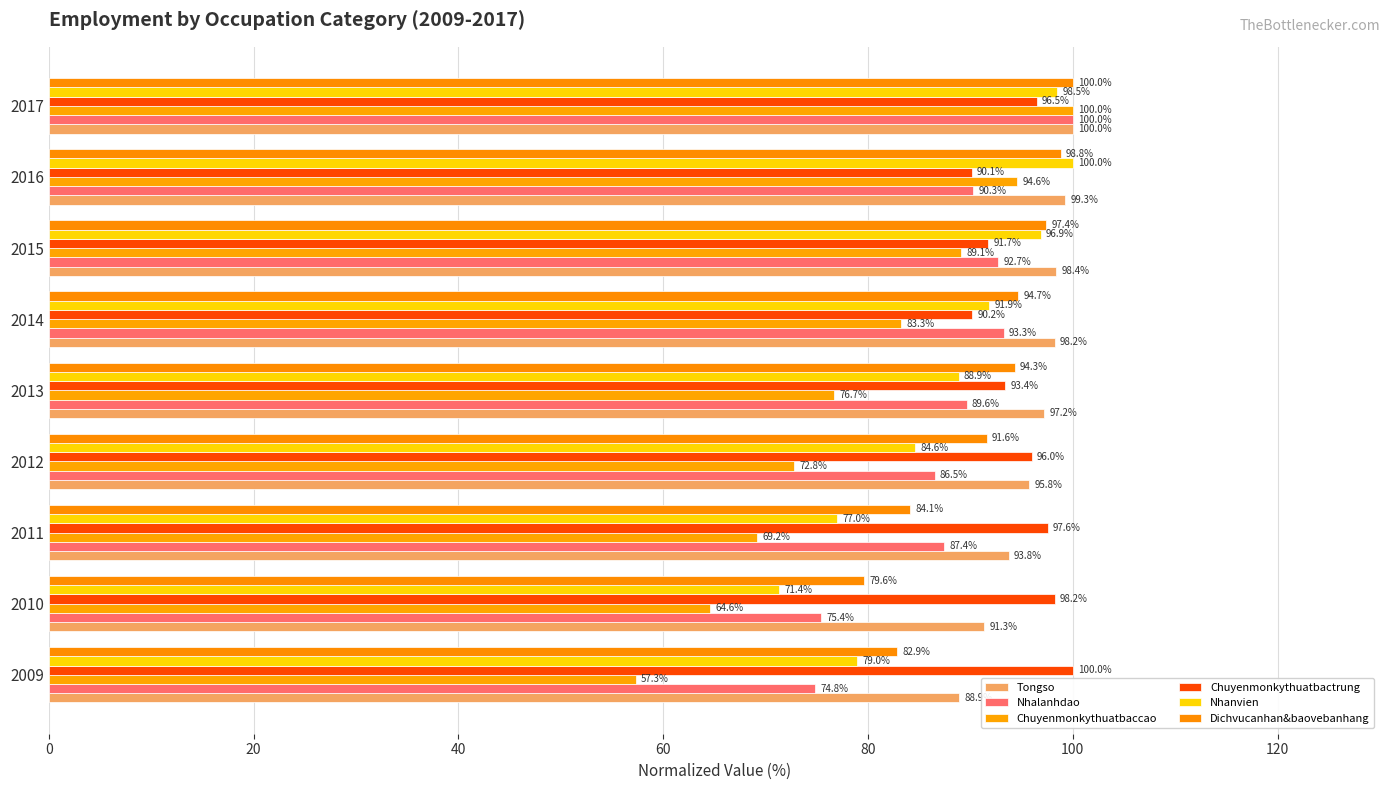

How many data points in Nhanvien are above 88?

5